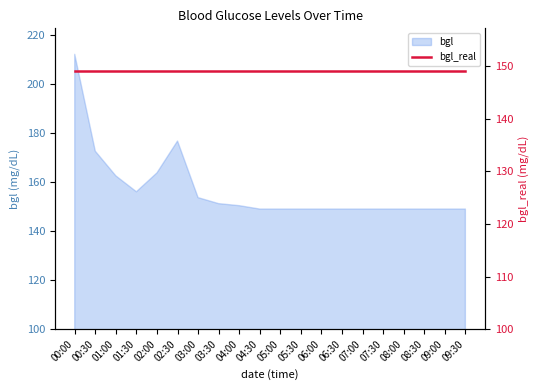

How many interior local valleys (lower than both neighbors) does the data have?

1